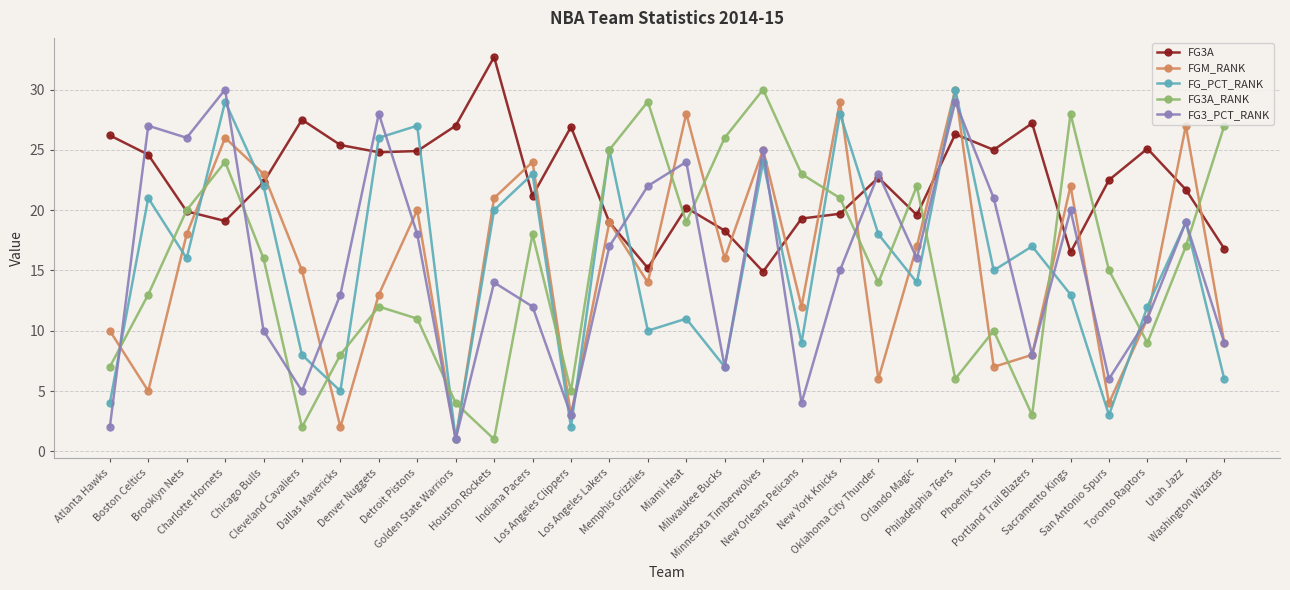

Which series has the largest total across all categories?

FG3A